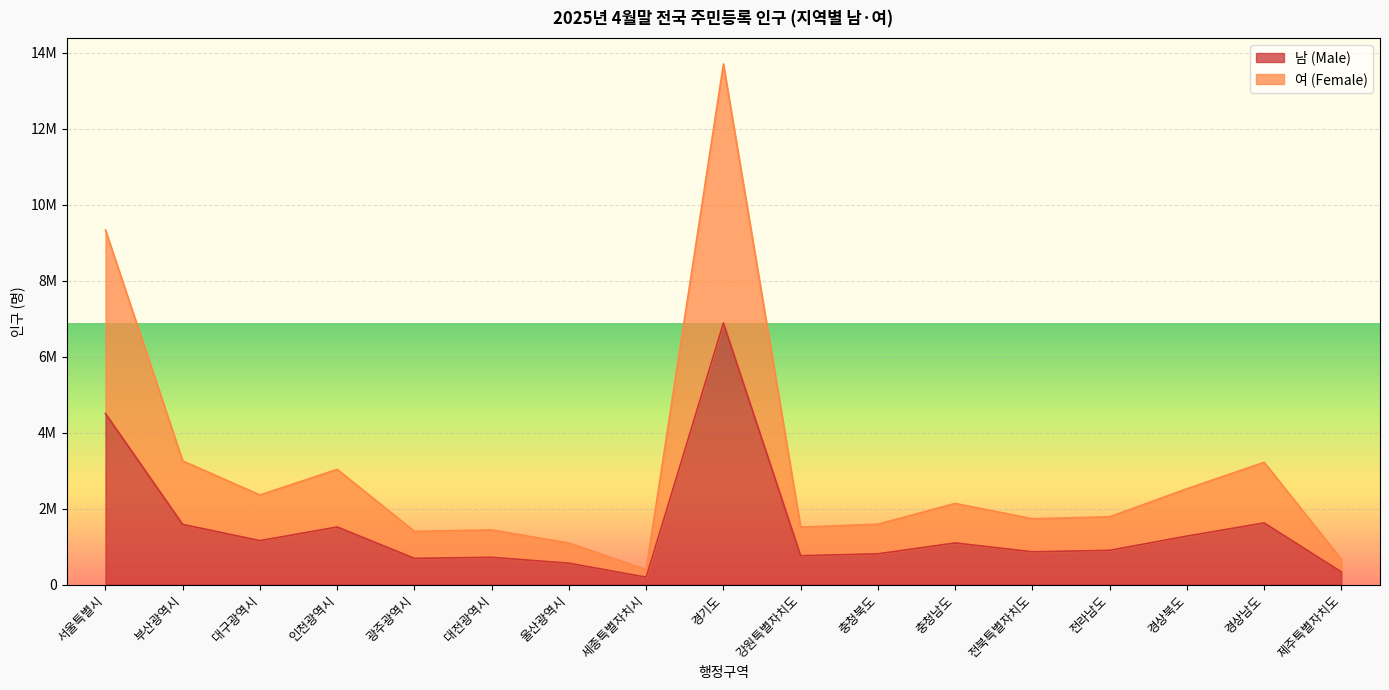

Where does the 남 (Male) series first go above 901278?

서울특별시